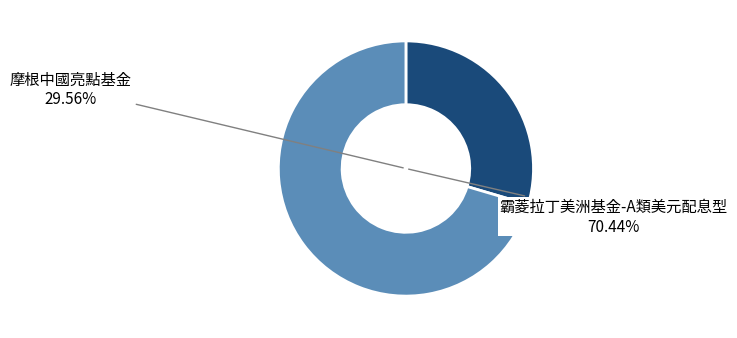

Does 霸菱拉丁美洲基金-A類美元配息型 account for over 50% of the chart?

Yes